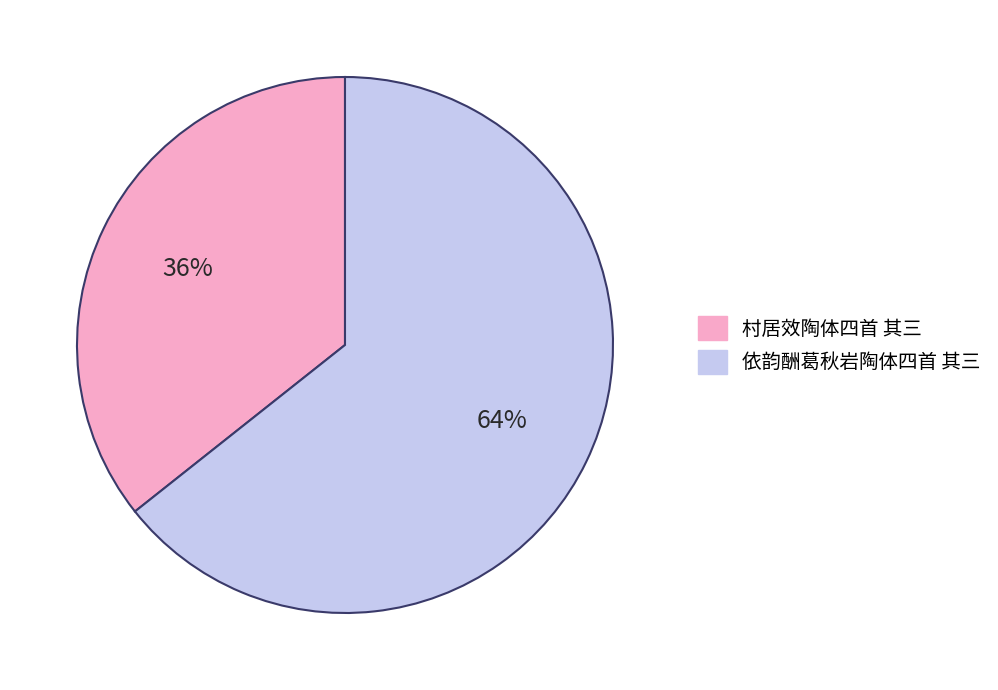

What percentage is the 村居效陶体四首 其三 slice, to the nearest percent?

36%